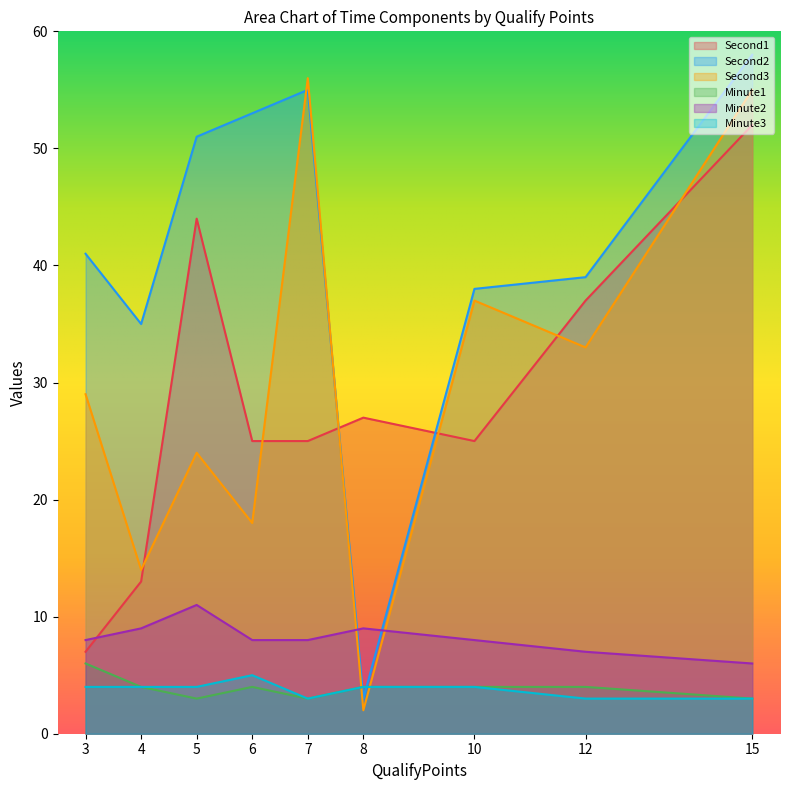

Which label corresponds to the smallest value in the chart?

8